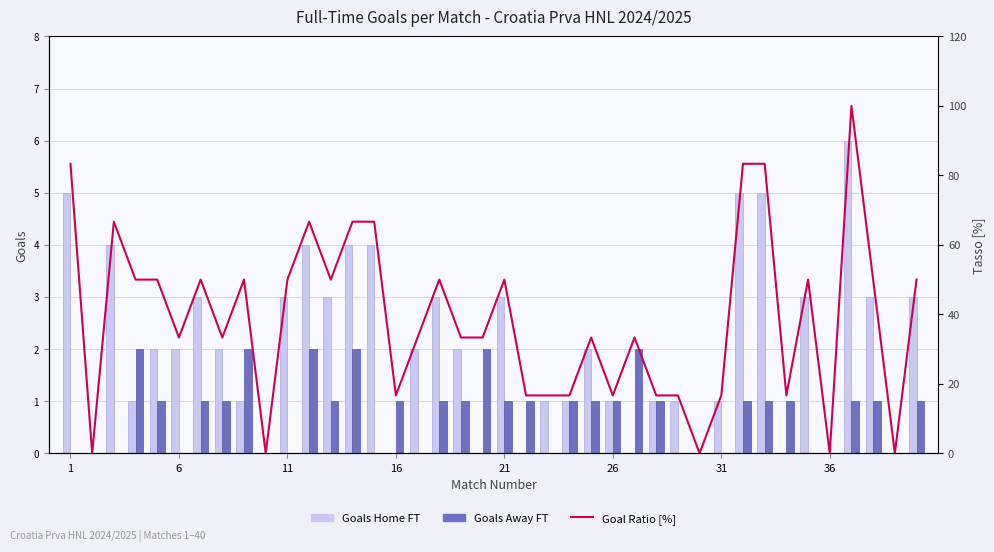

Does the chart contain any negative values?

No